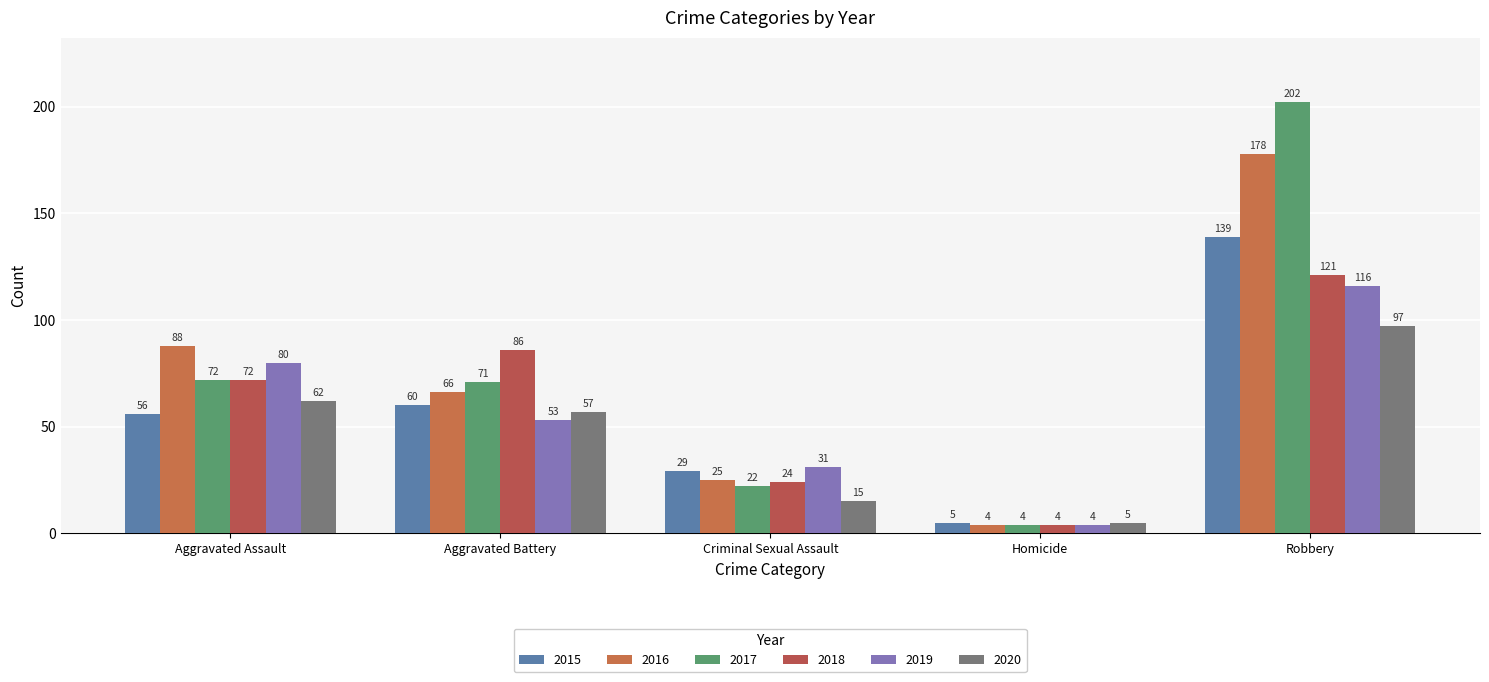

What is the smallest value displayed?

4